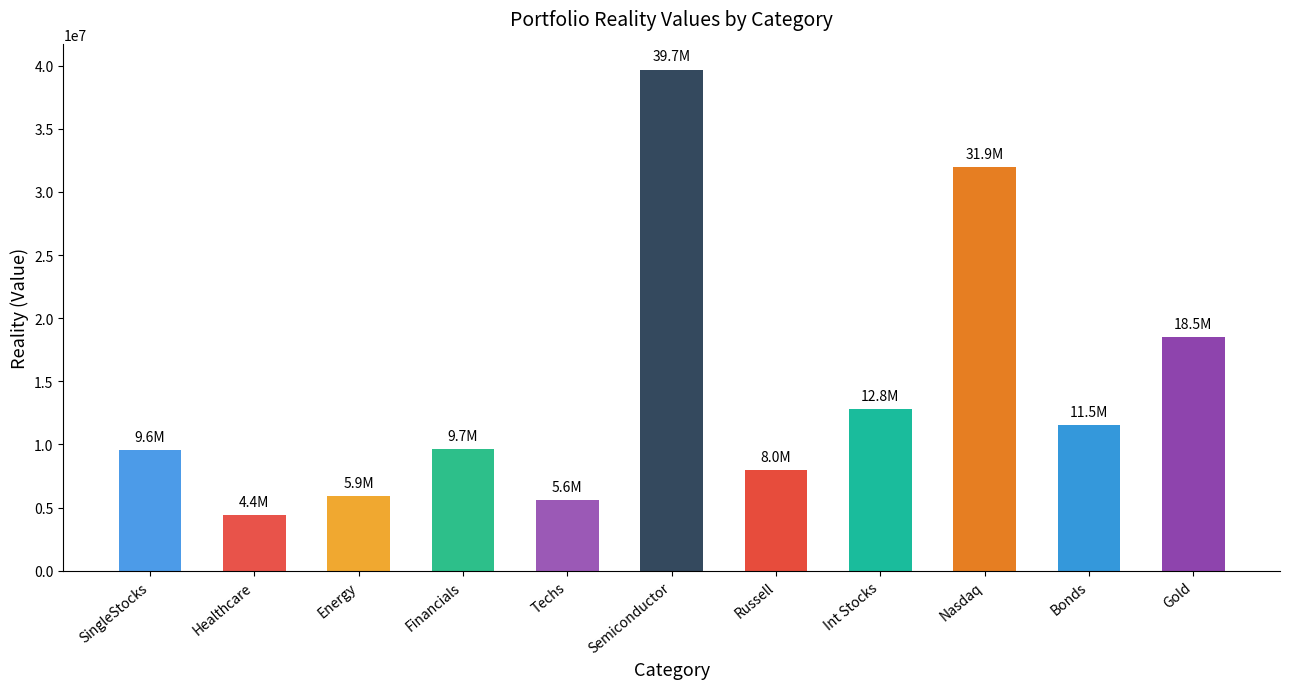

What is the maximum value shown in the chart?

39690188.0